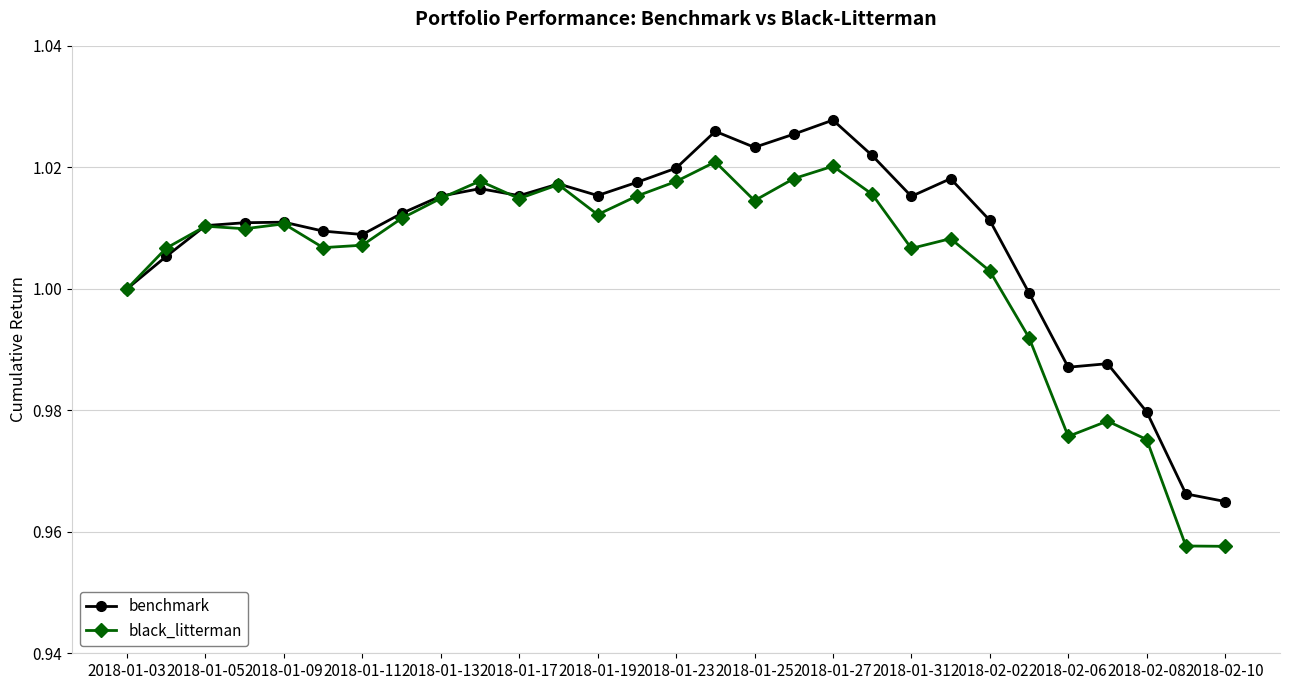

True or false: black_litterman has more than 2 points higher than both neighbors.

True